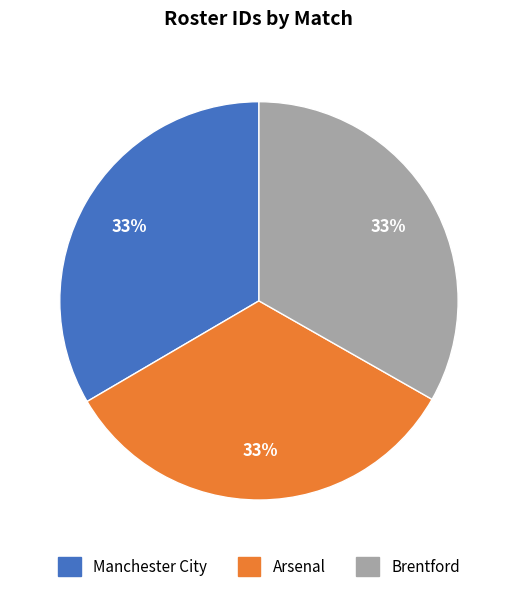

Does any single category account for the majority?

No